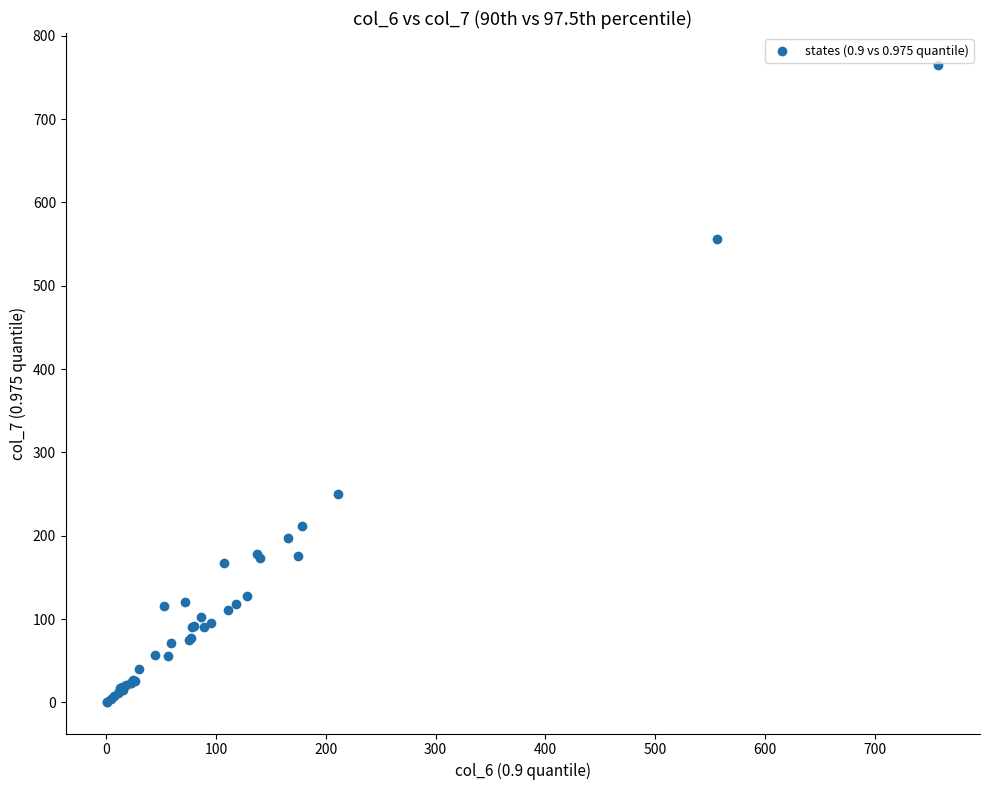

What Y value in the scatter plot is closest to 383?

250